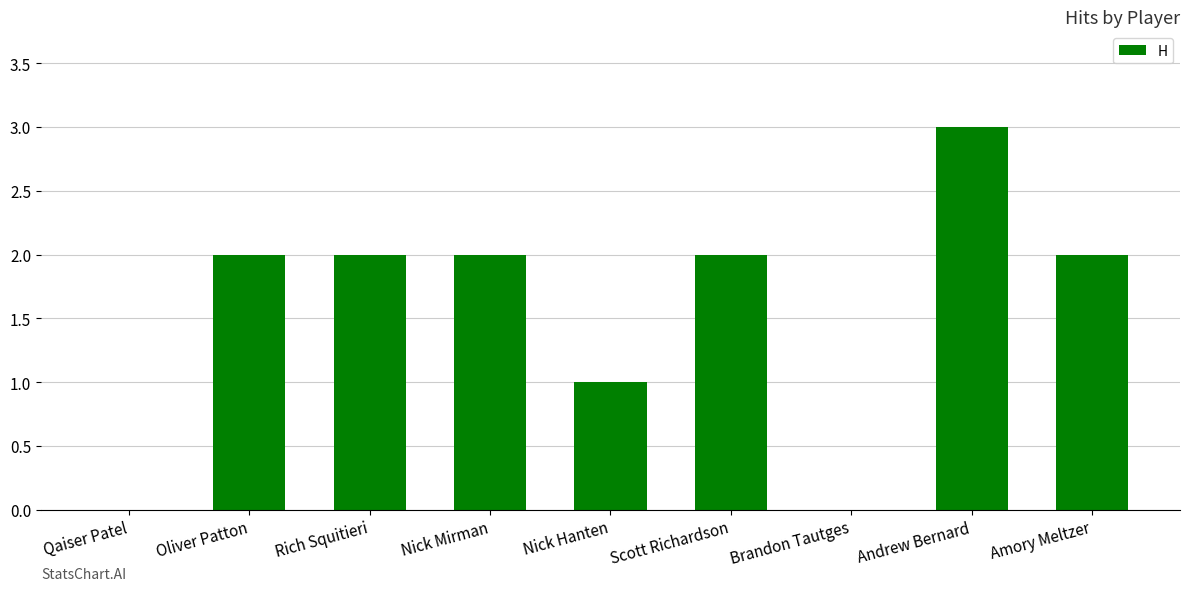

Reading left to right, transcribe all the data shown in this chart.

0	2	2	2	1	2	0	3	2